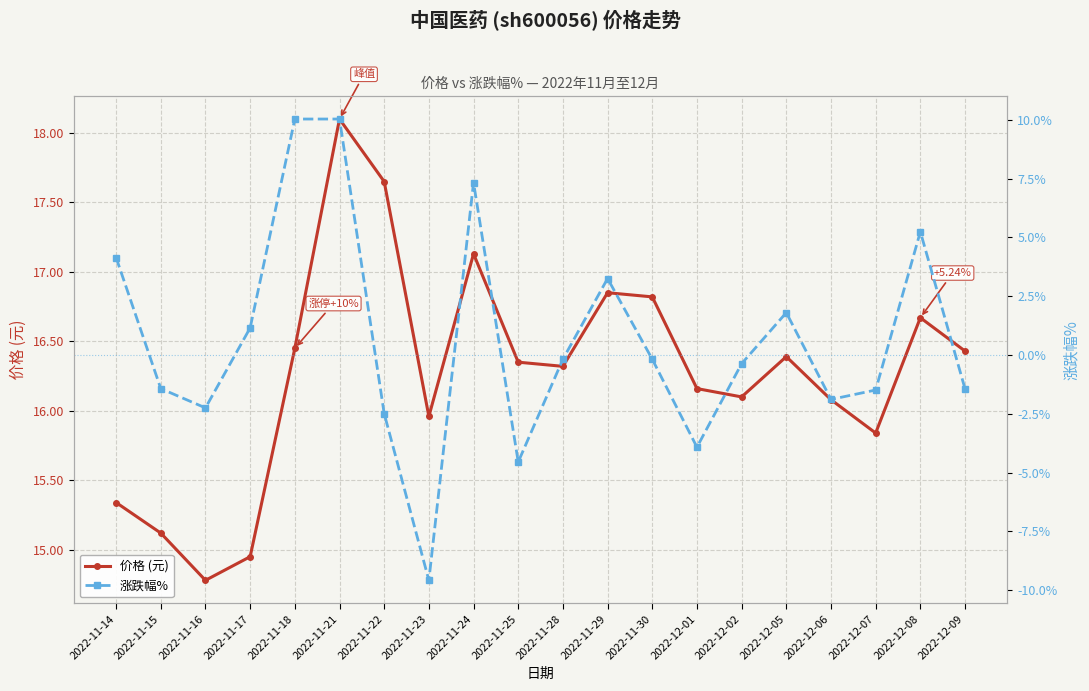

Which series has the largest total across all categories?

价格 (元)